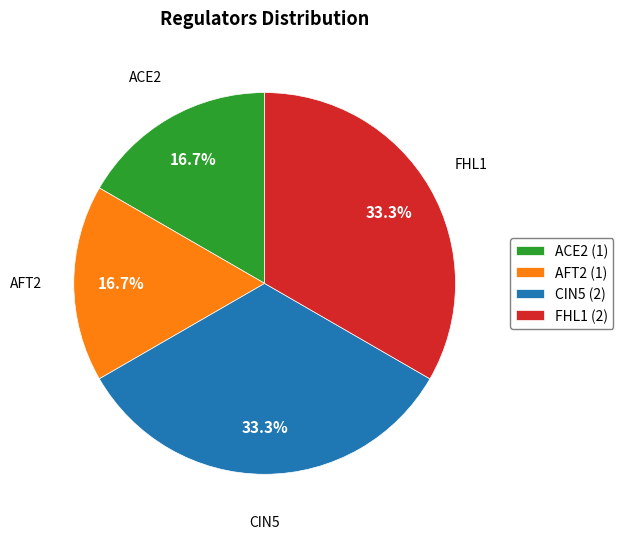

Count the number of slices in the pie.

4